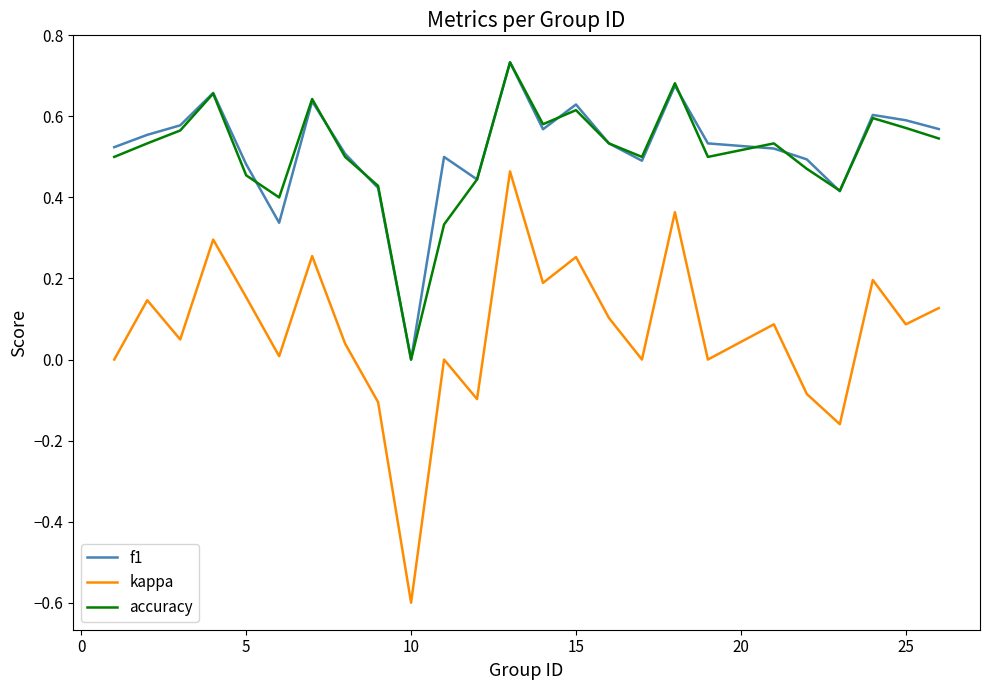

Does the chart have visible grid lines?

No